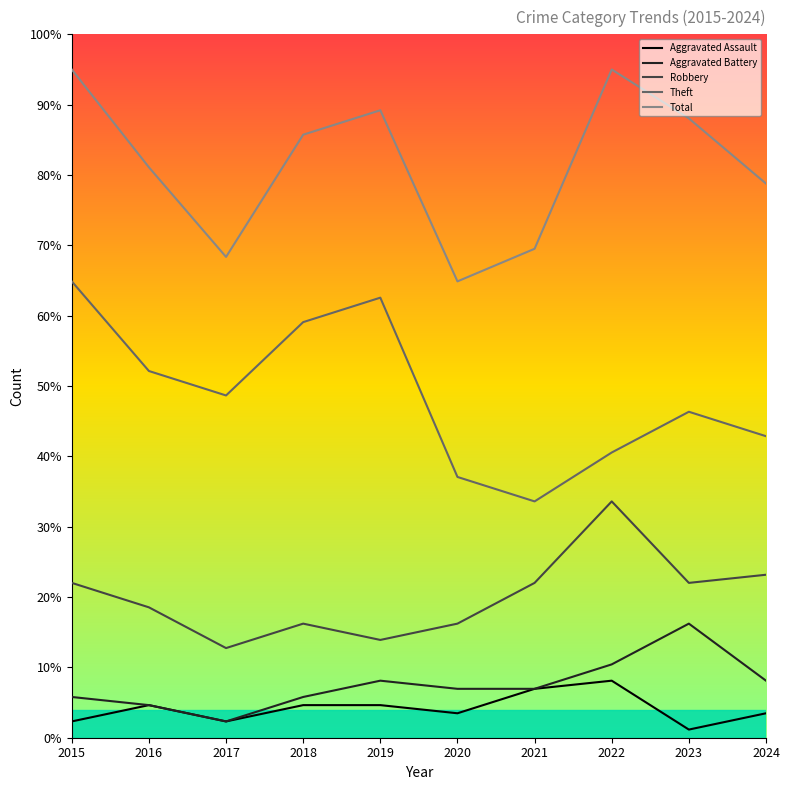

What is the value of the Theft point at the 3rd from the left?

48.7